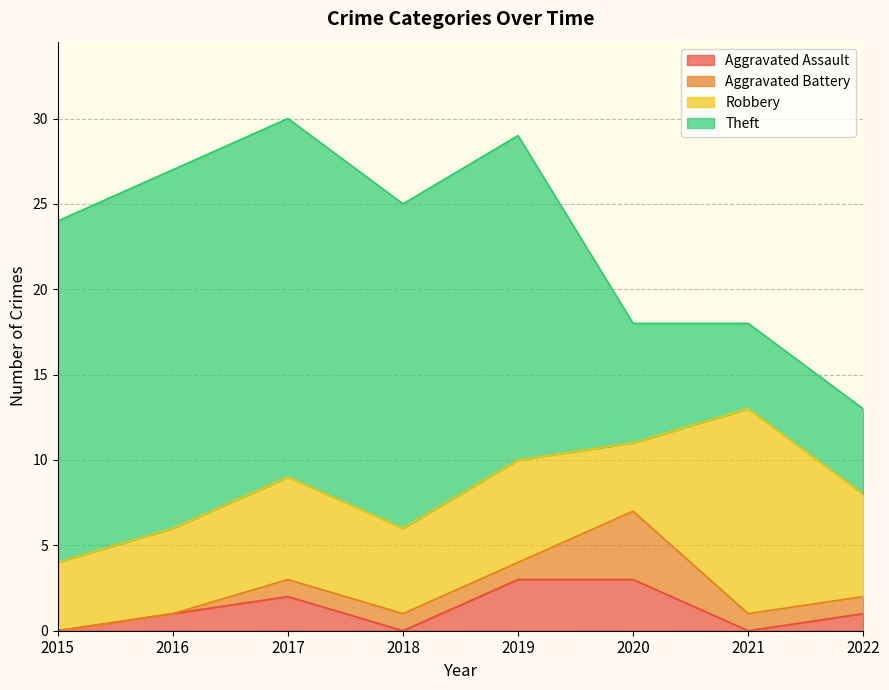

The Aggravated Battery series shows 1 at 2021. True or false?

True